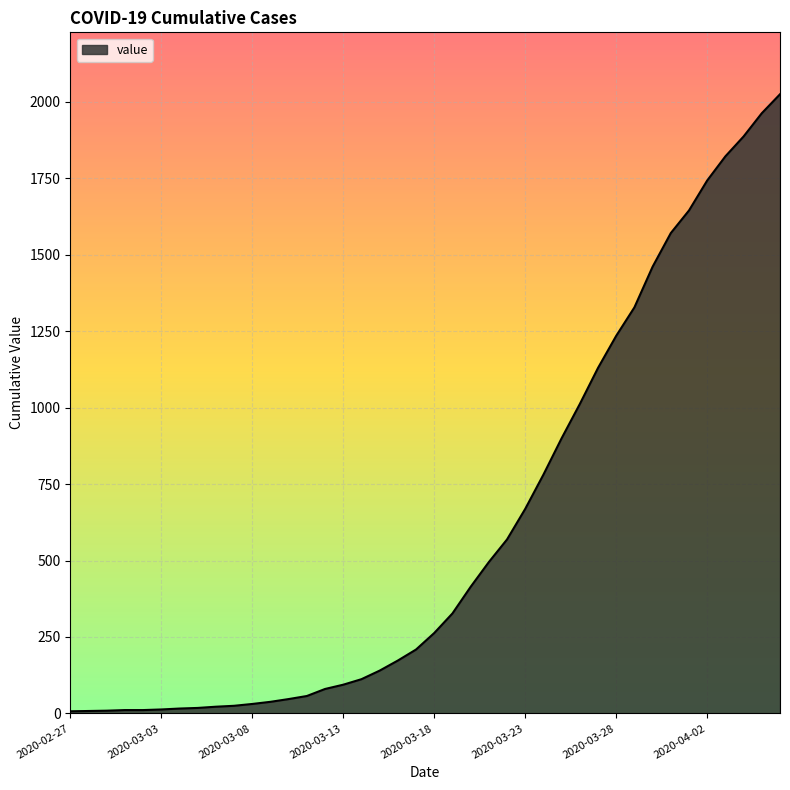

What is the difference between the maximum and minimum values?

2018